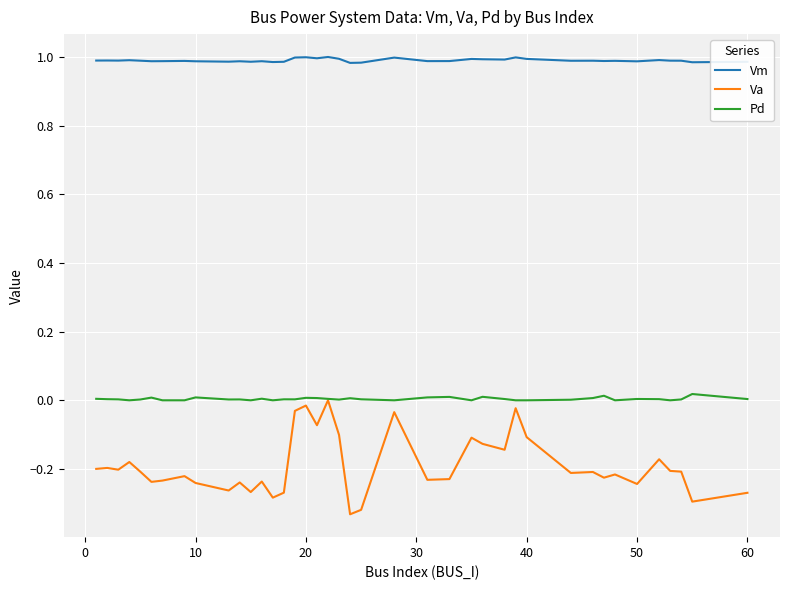

List the series in order of their overall mean, highest first.

Vm, Pd, Va